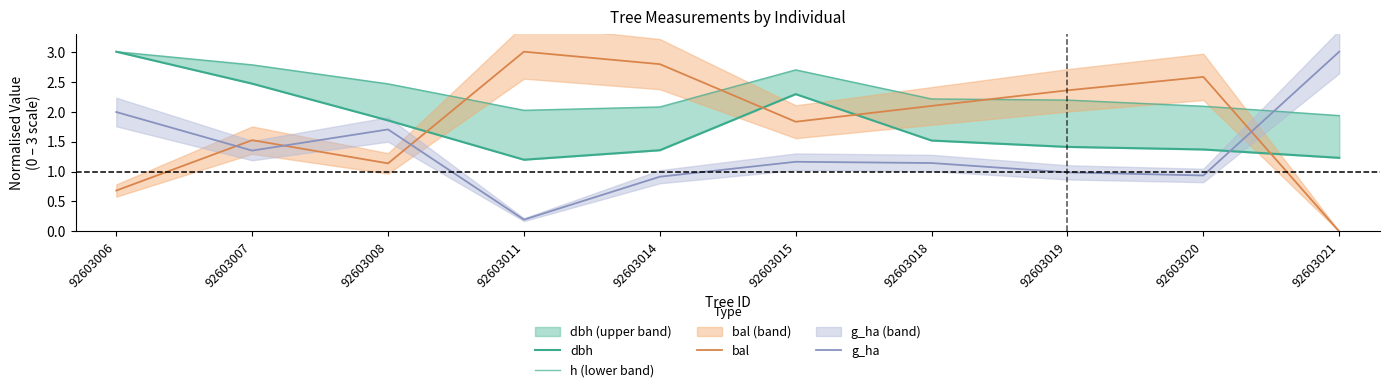

What is the value of the dbh point at the 2nd from the left?

2.5